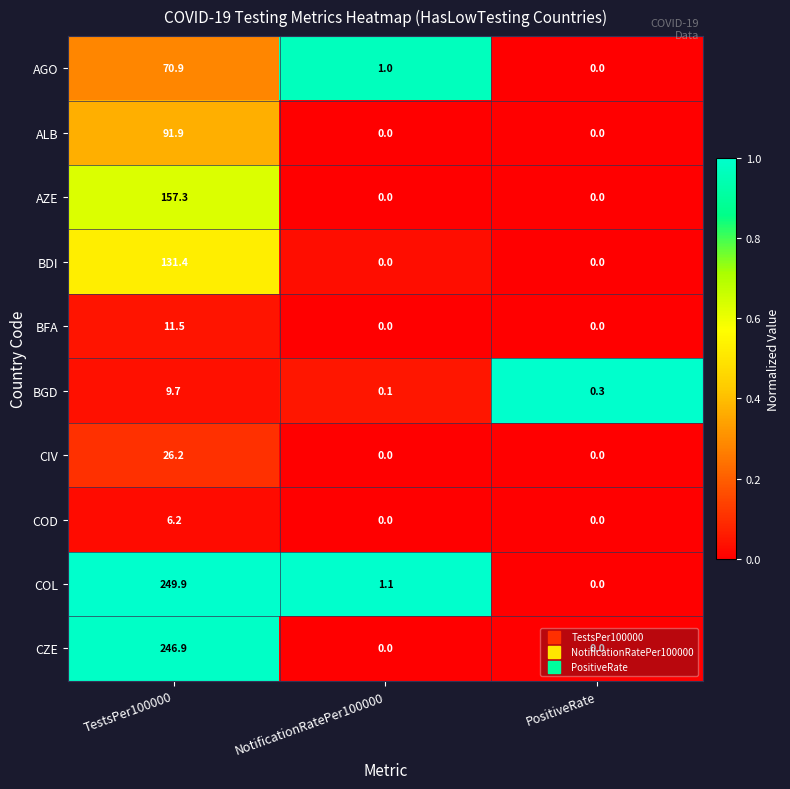

True or false: AGO has a value of 48.7 at TestsPer100000.

False